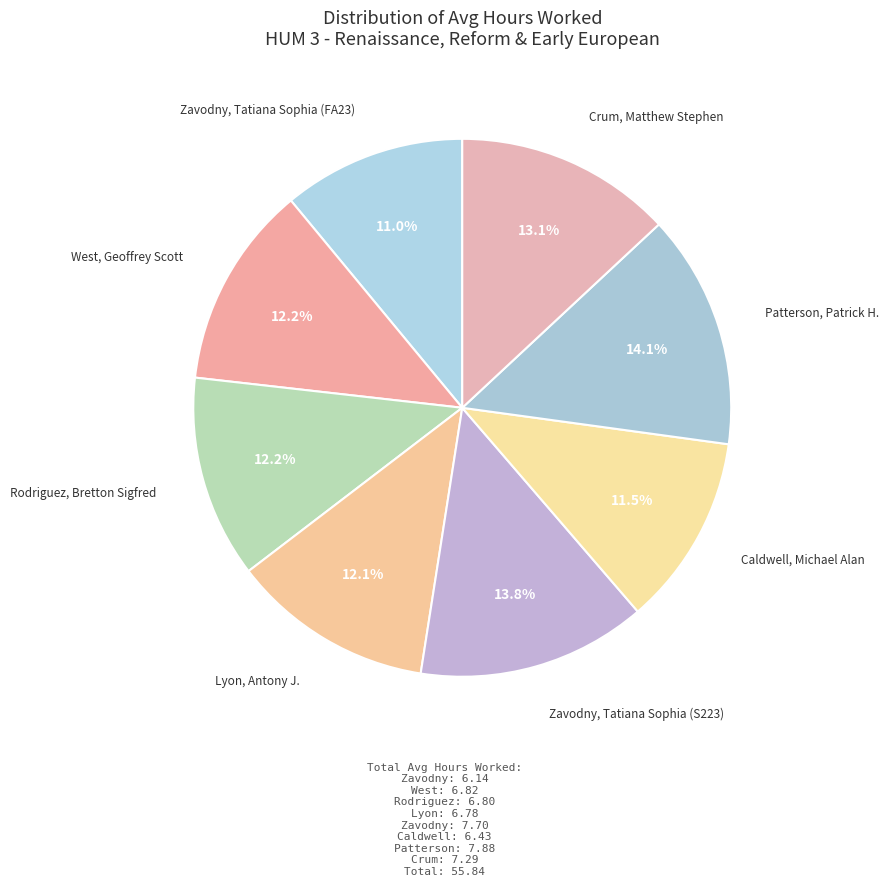

Count the number of slices in the pie.

8